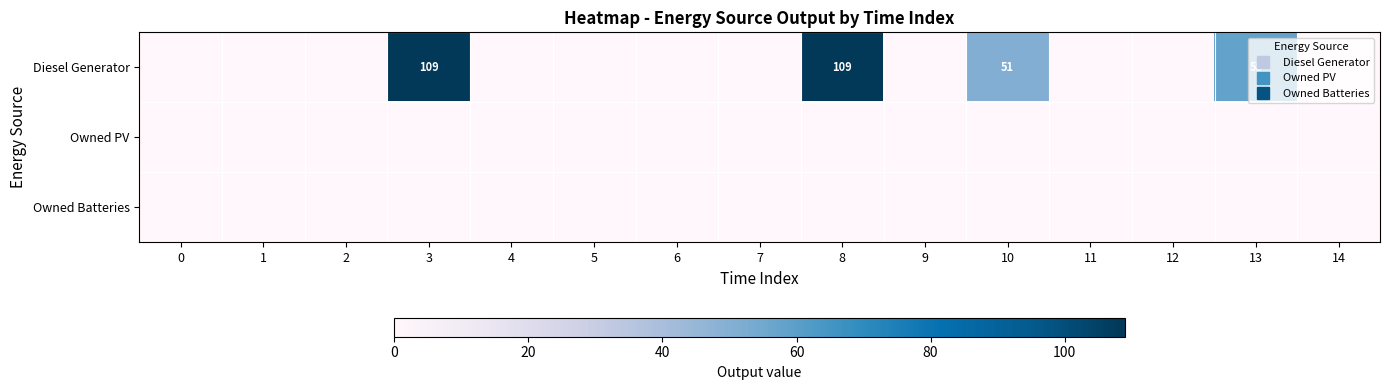

Between 4 and 0, which is larger?

4